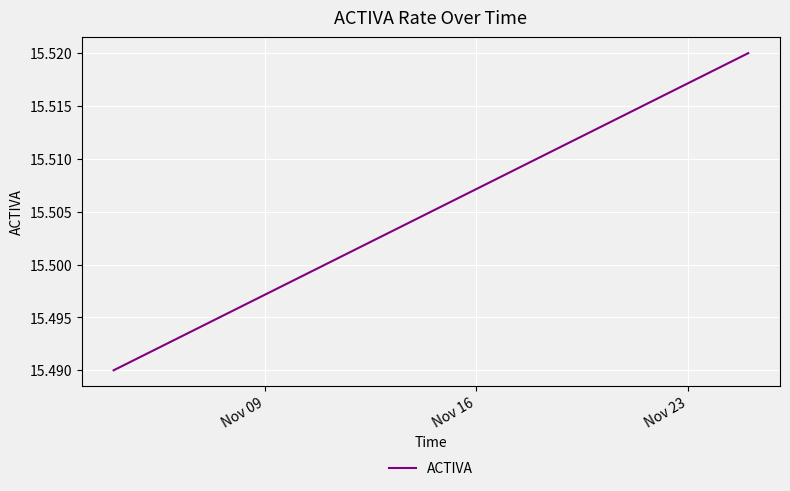

How many lines are shown in the chart?

1